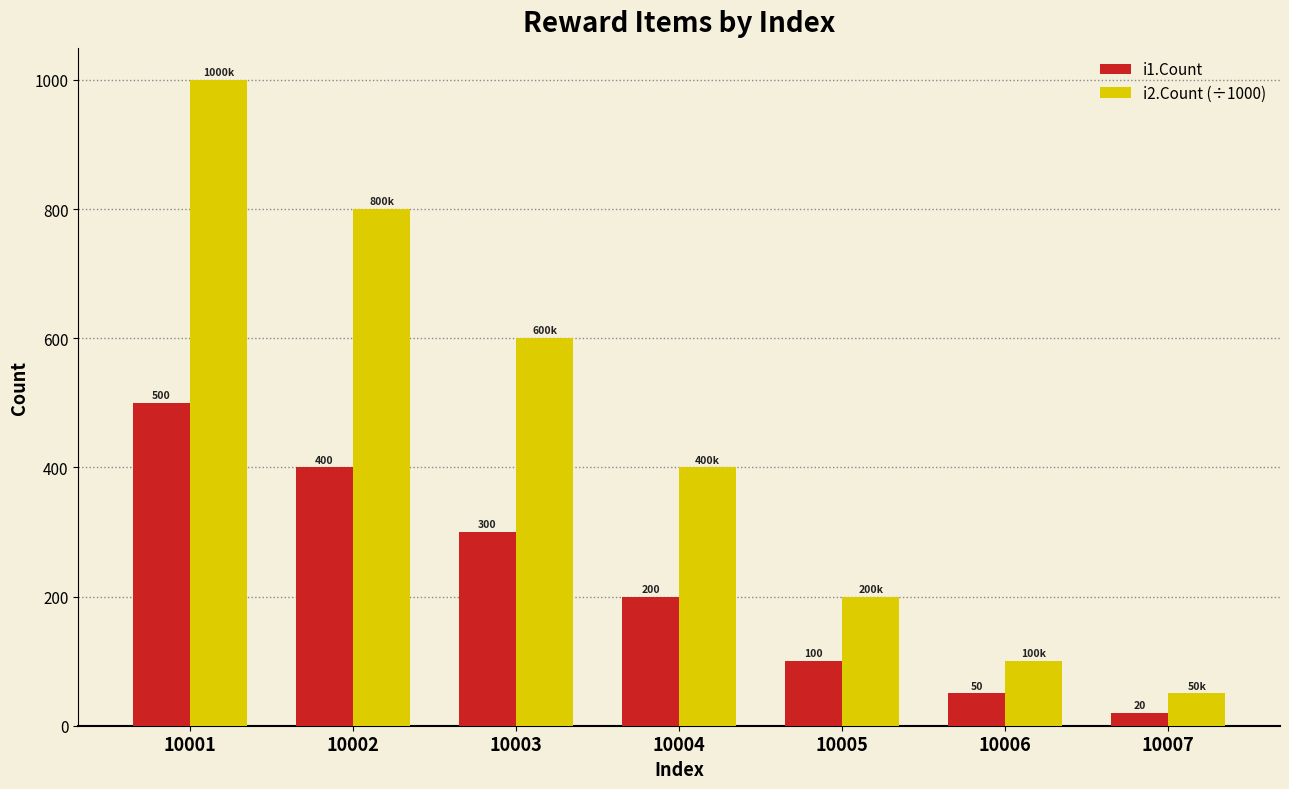

Which series has the widest spread of values?

i2.Count (÷1000)